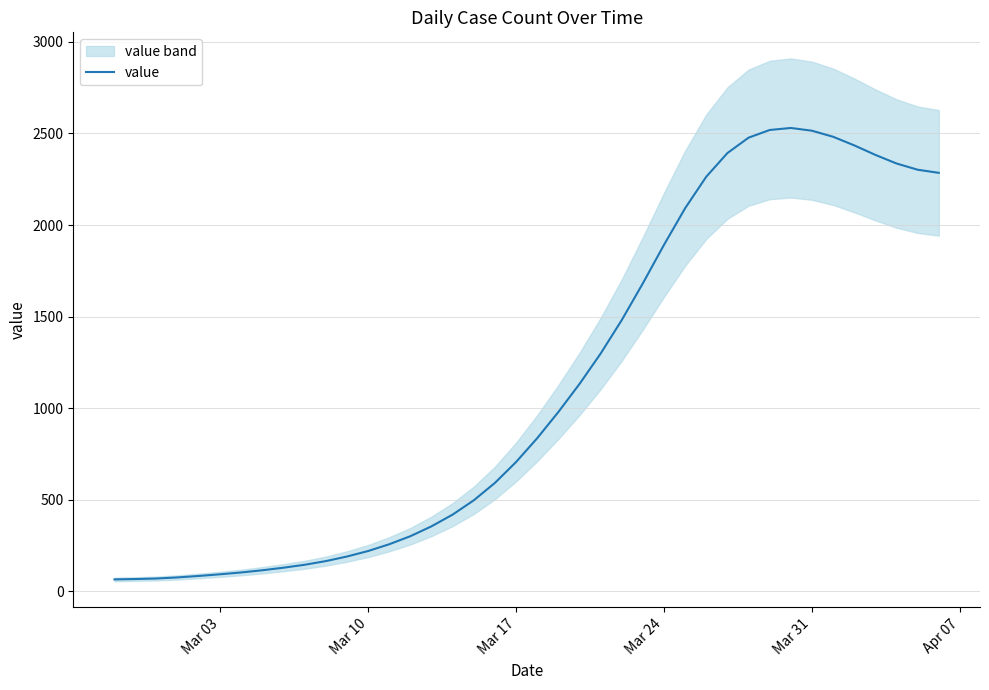

How many values are below 836?

20